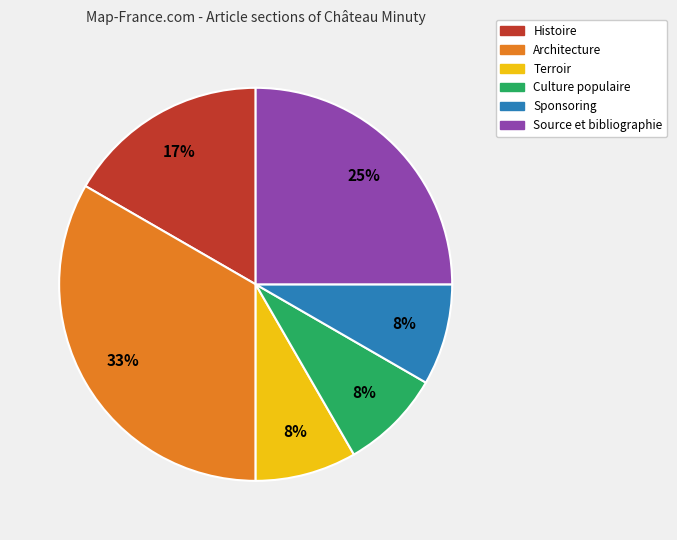

To the nearest percent, what is the difference between the Source et bibliographie and Terroir slice percentages?

17%